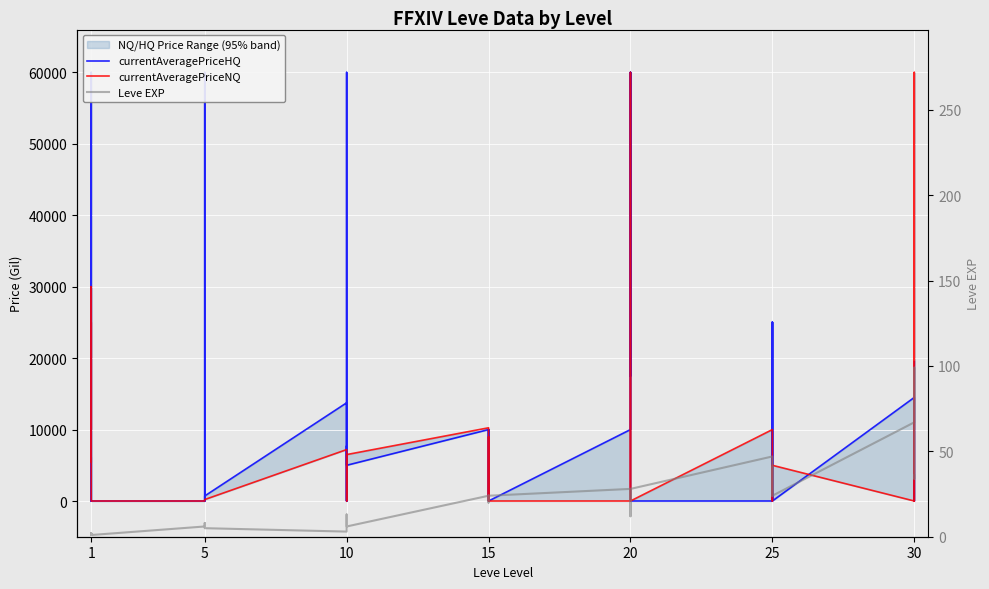

What is the total value across all series at 1?

11501